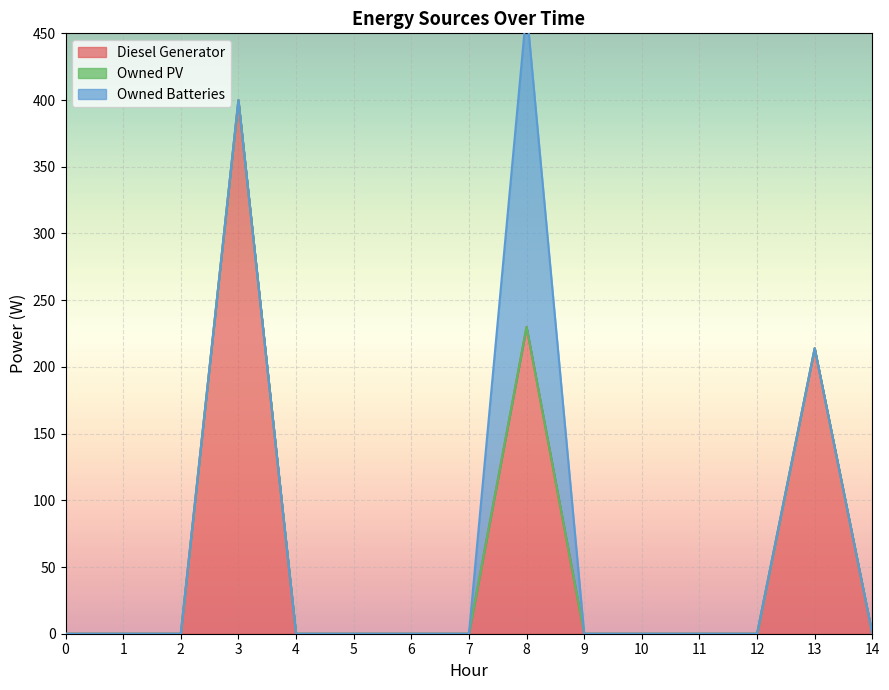

True or false: Diesel Generator has a value of 231 at 1.

False